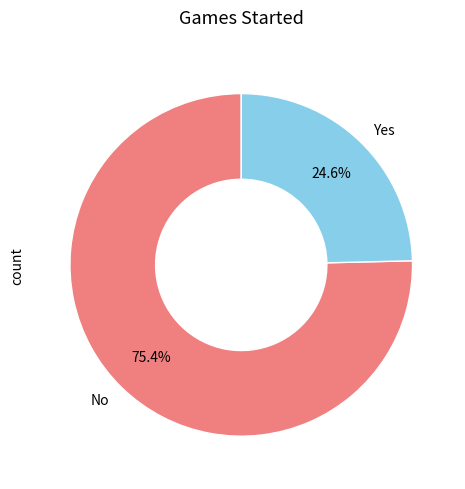

Approximately how many times larger is the value at Yes compared to No?

0.3